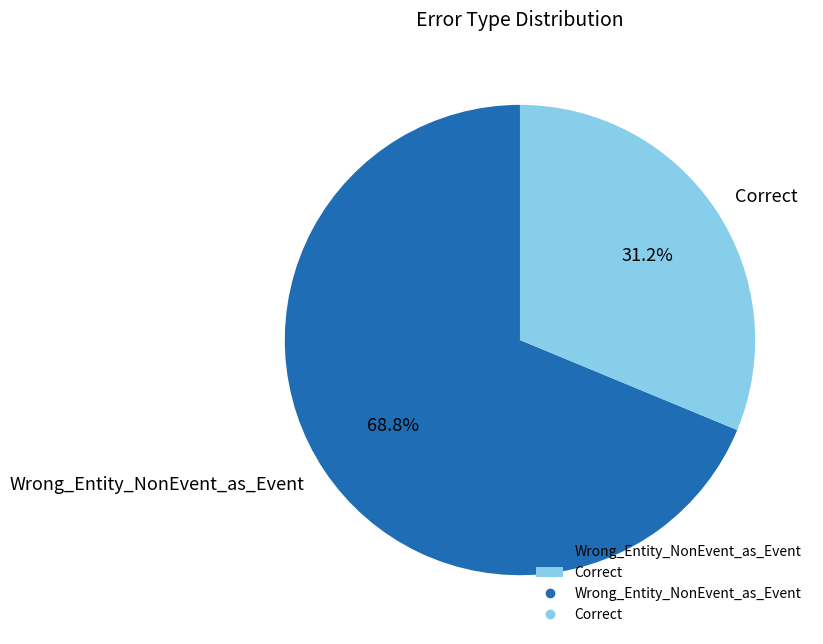

The Correct slice represents 31% of the pie. True or false?

True